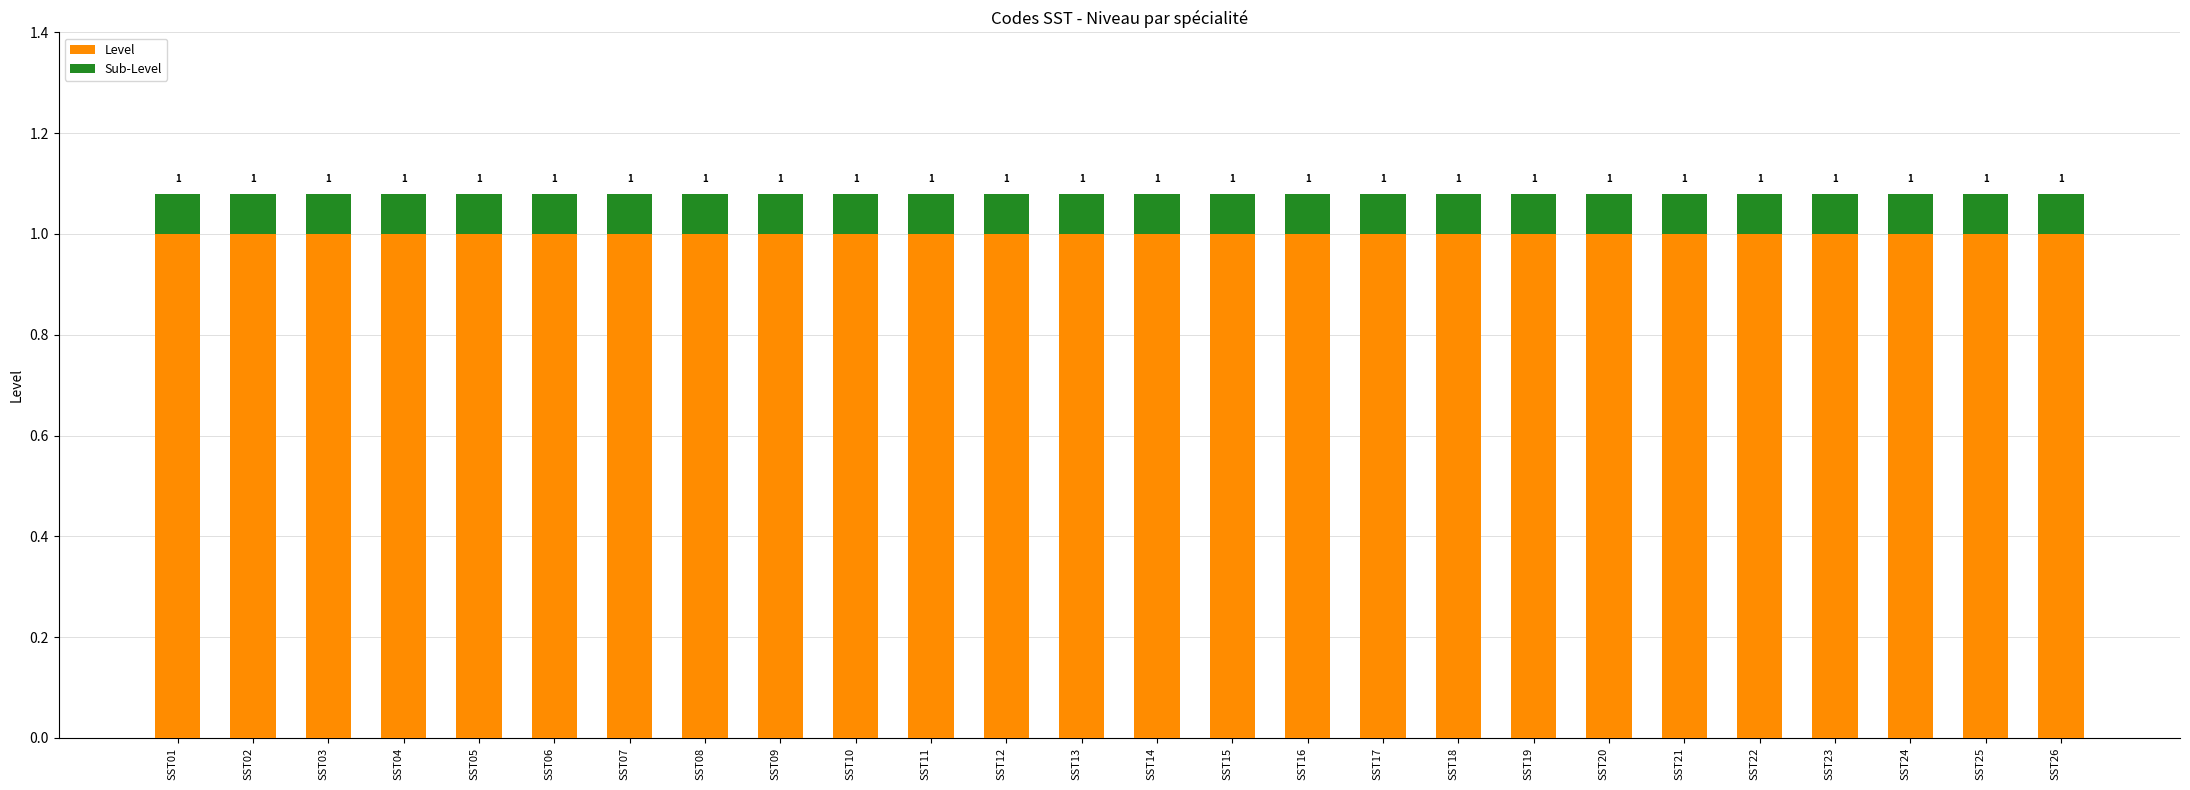

Are the bars grouped side by side (vs. stacked)?

No